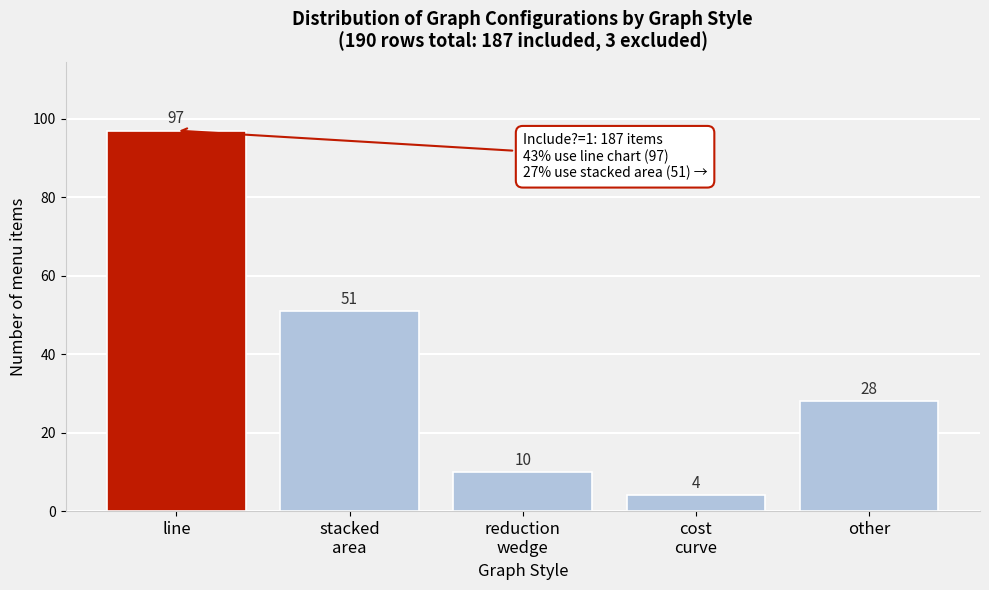

Reading left to right, list all the values displayed in this chart.

97	51	10	4	28